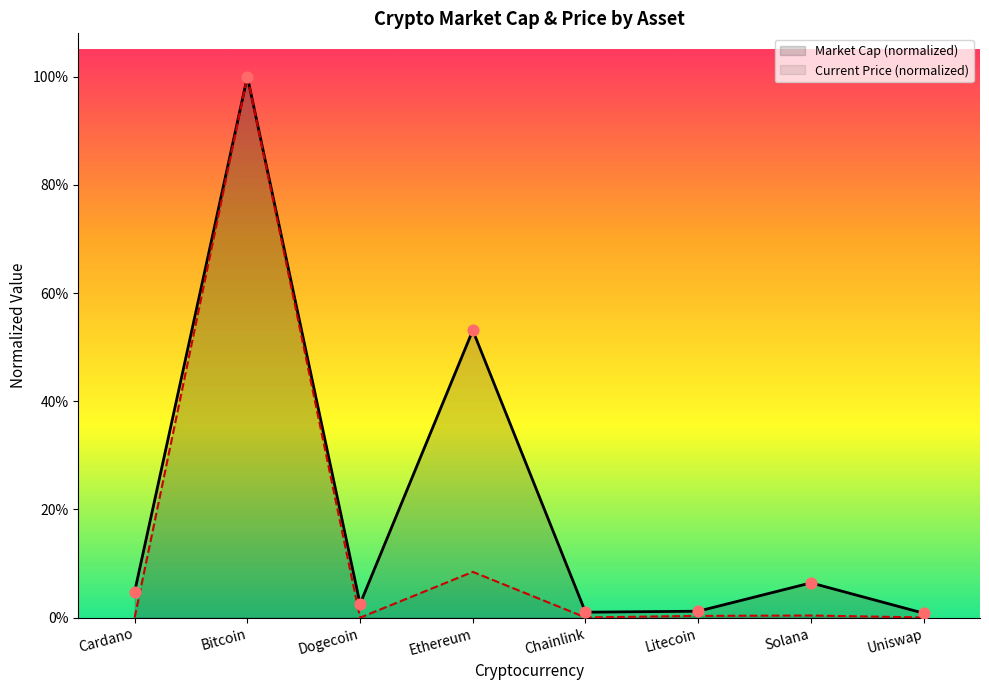

What is the total value across all series at Ethereum?

0.6